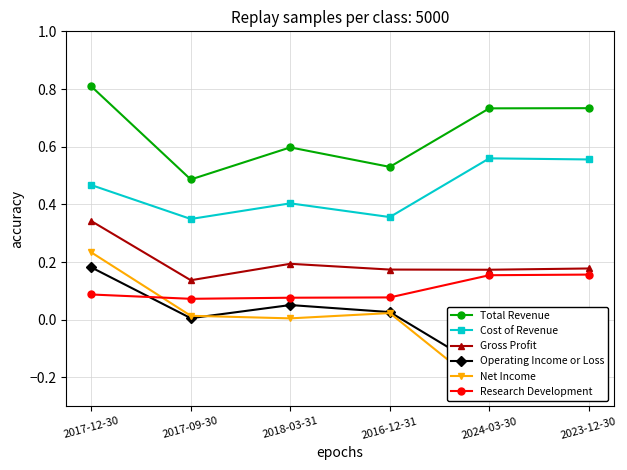

The Net Income series shows -0.3 at 2024-03-30. True or false?

True